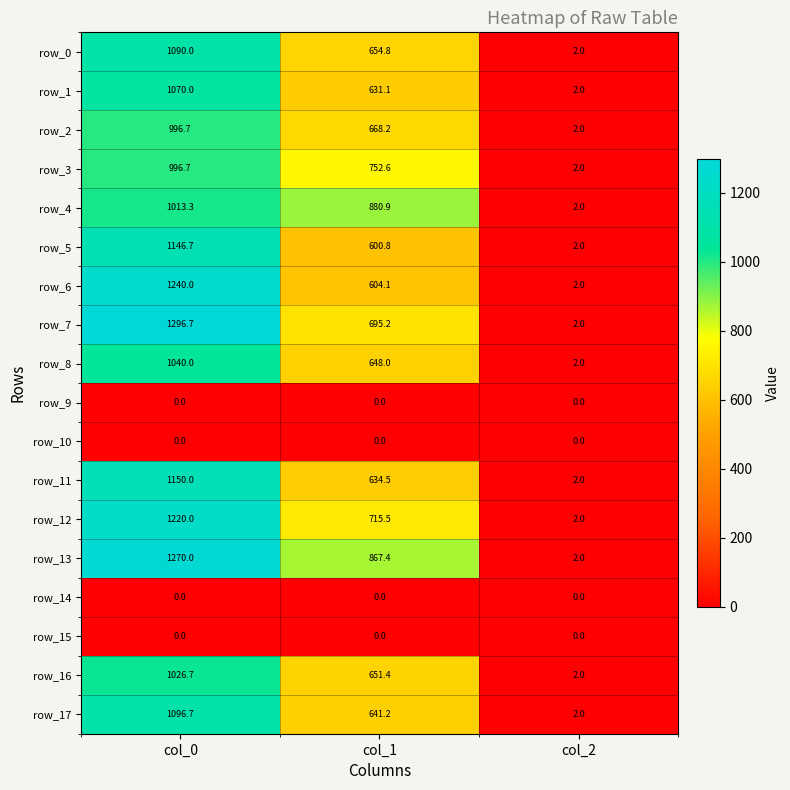

What is the spread (max minus min) of values at col_0?

1296.7